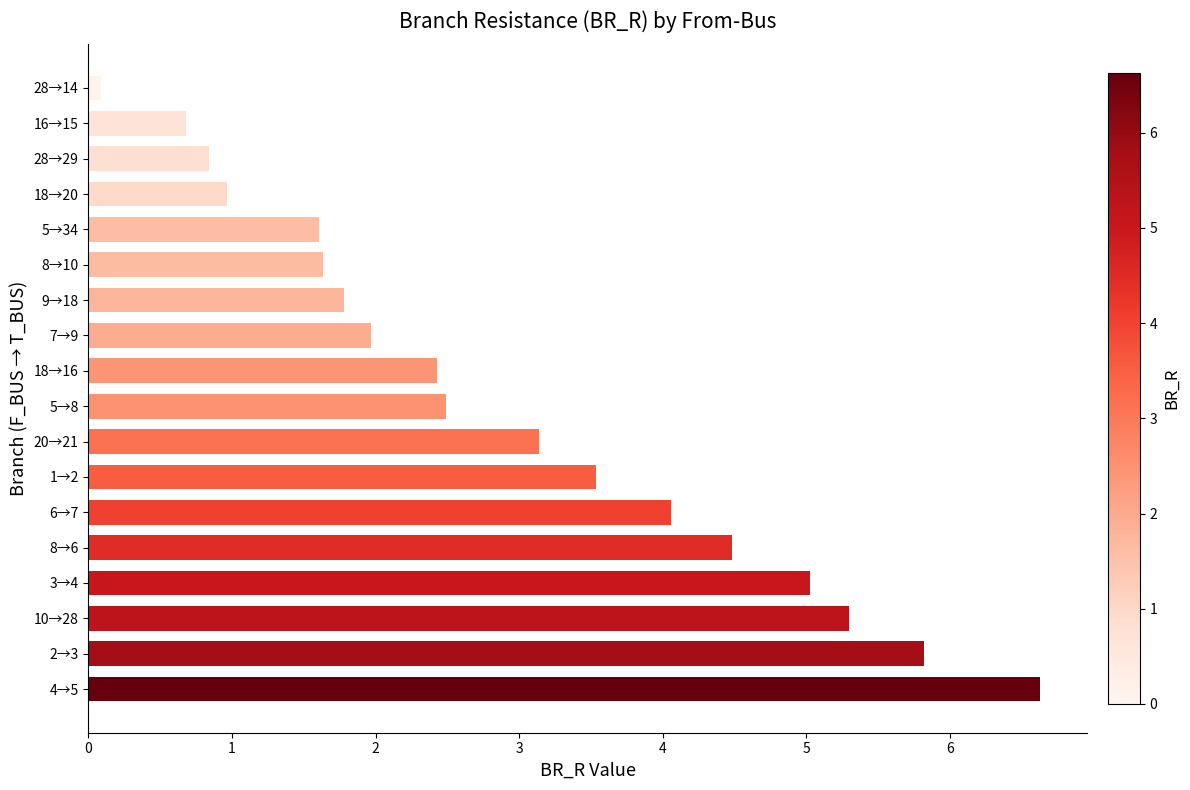

Reading bottom to top, what are all the values shown in this chart?

6.6	5.8	5.3	5.0	4.5	4.1	3.5	3.1	2.5	2.4	2.0	1.8	1.6	1.6	1.0	0.8	0.7	0.1